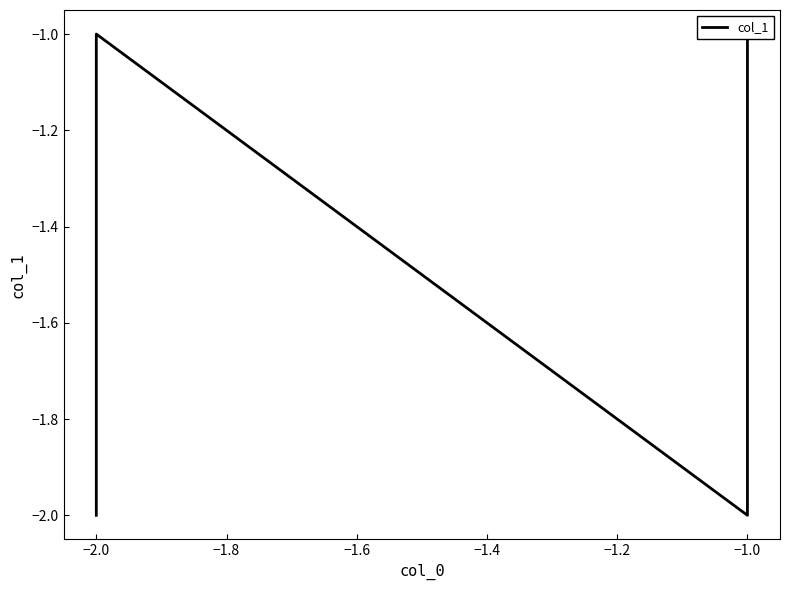

Which label corresponds to the largest value in the chart?

−2.0